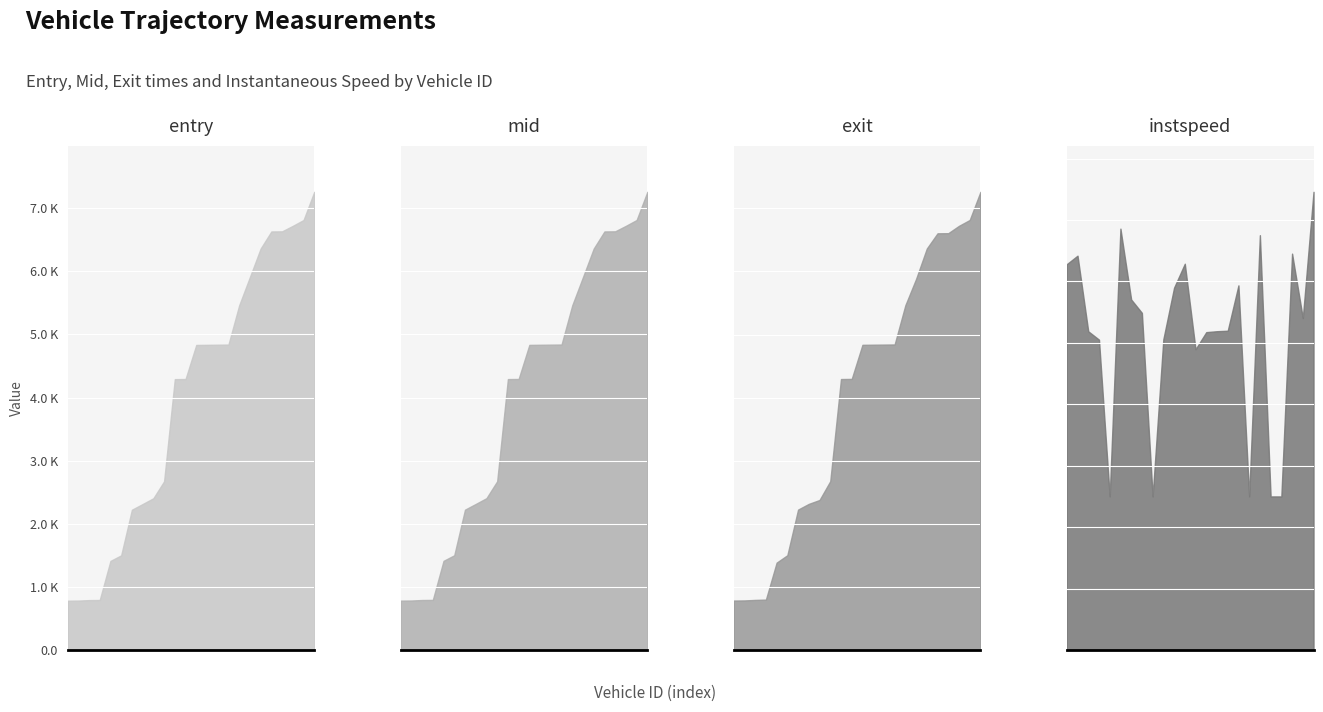

In instspeed, how many points are lower than both neighbors (excluding endpoints)?

5